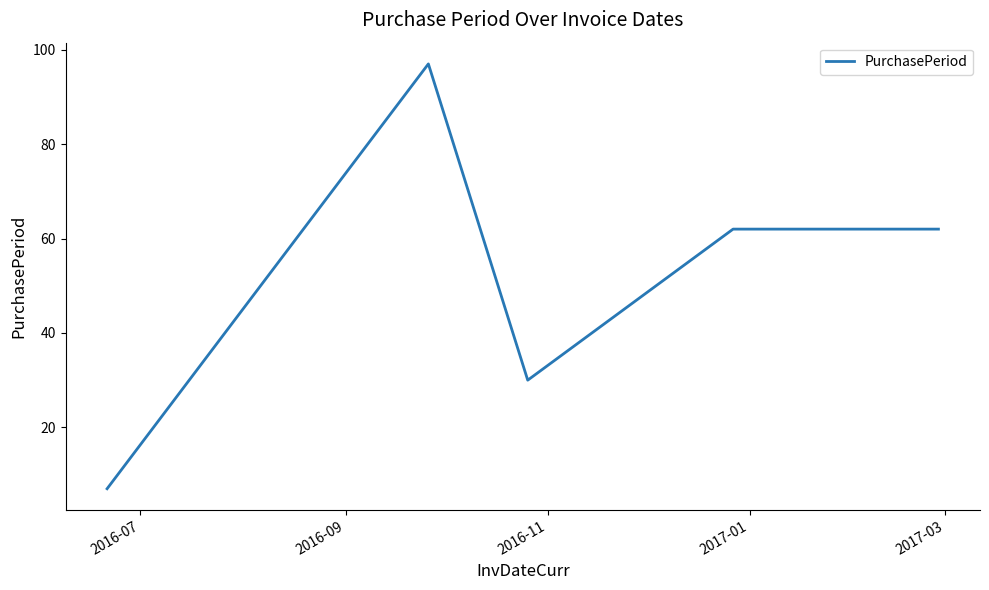

How many interior local valleys (lower than both neighbors) does the data have?

1